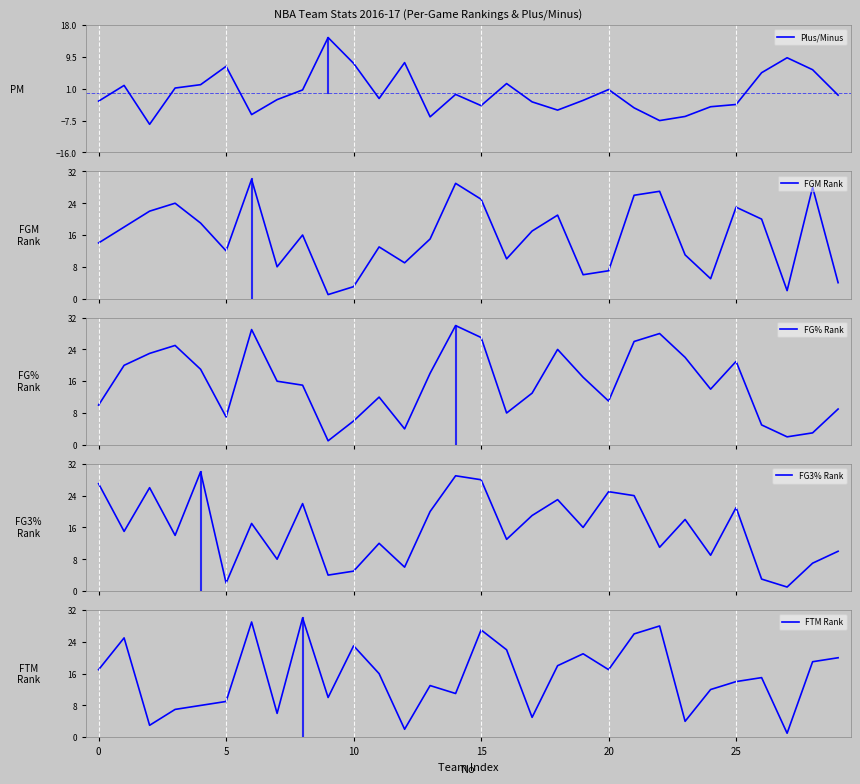

What is the lowest value of the FG3% Rank series?

1